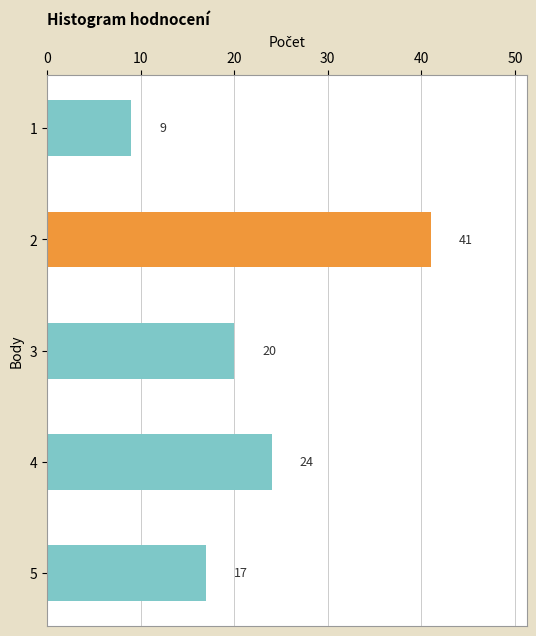

At which label is the value closest to 25?

4